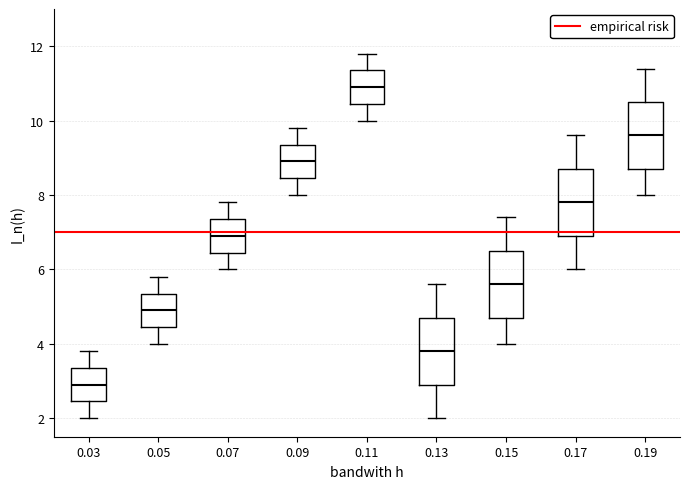

Which box has the highest median line?

0.11